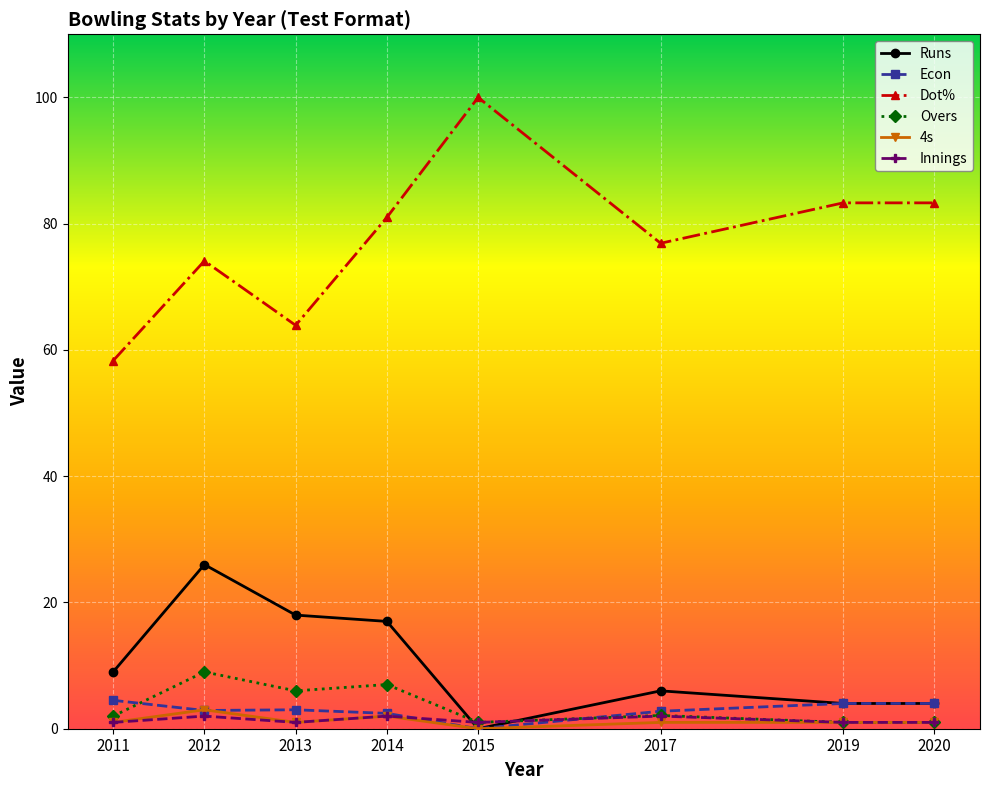

True or false: Dot% has more than 1 interior local peaks.

True